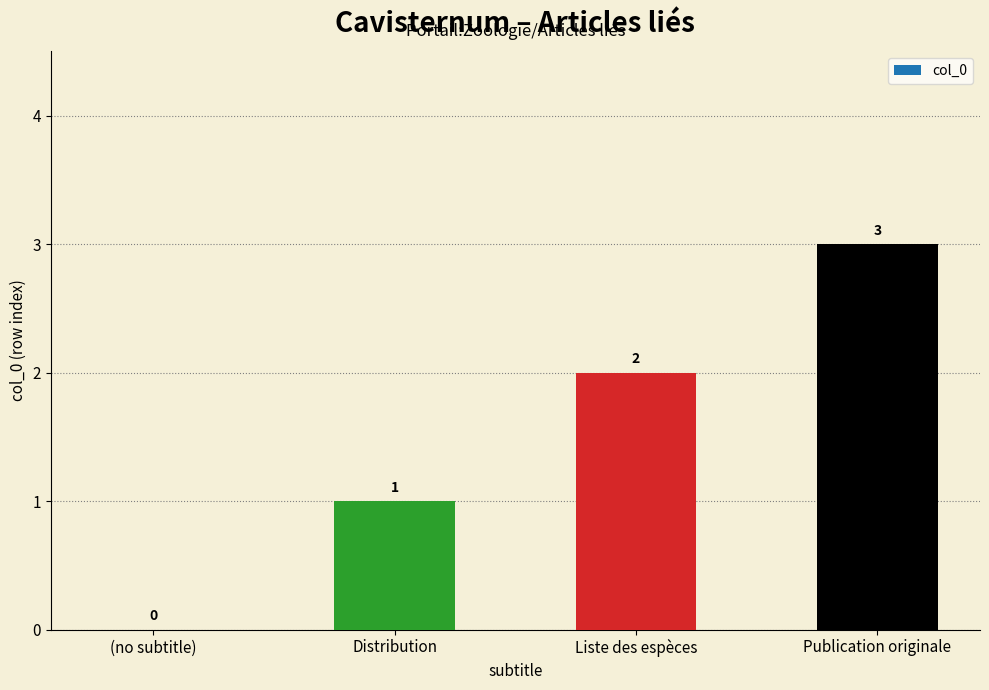

Which has a higher value, Liste des espèces or Publication originale?

Publication originale